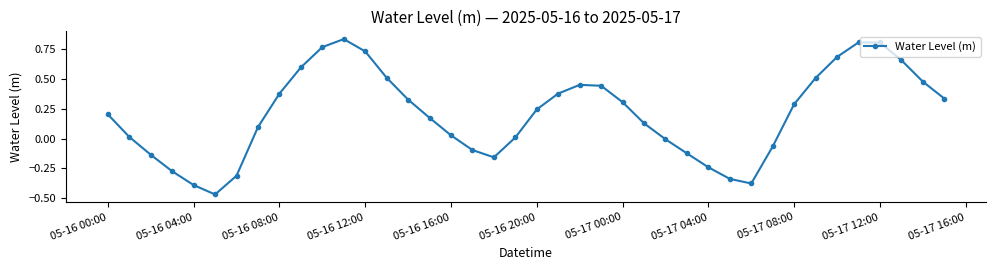

How many lines are shown in the chart?

1